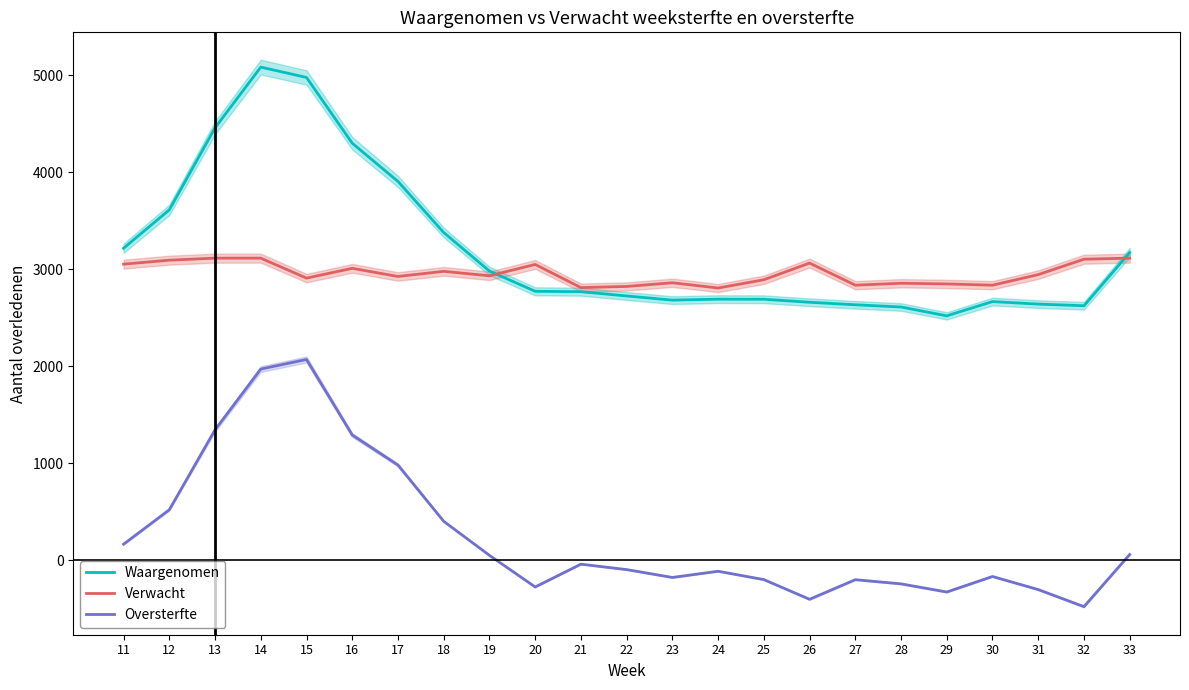

Does the chart display data point markers on the line(s)?

No